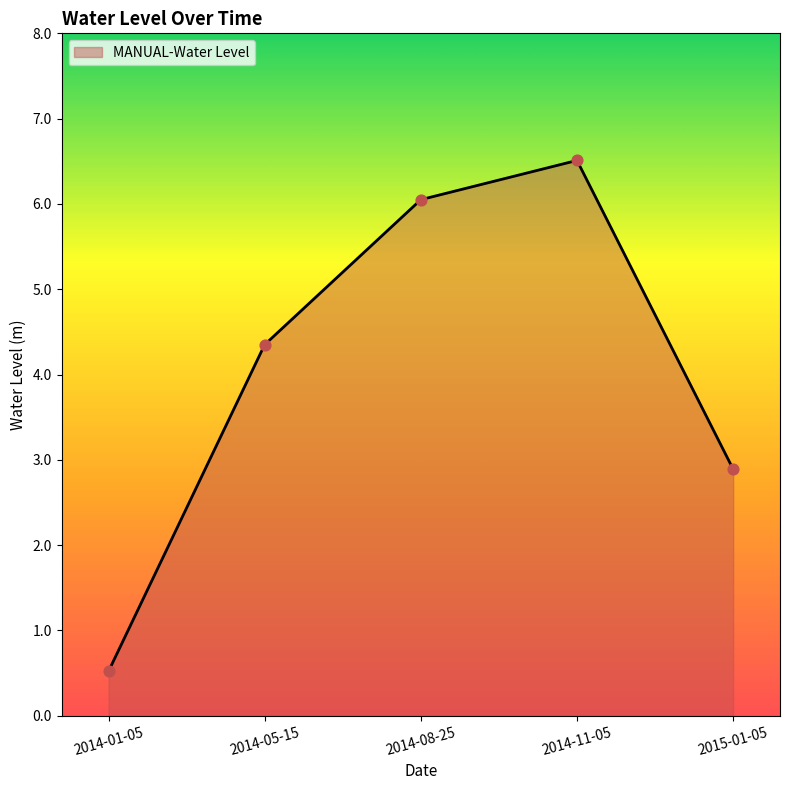

Approximately how many times larger is the value at 2014-05-15 compared to 2014-11-05?

0.7